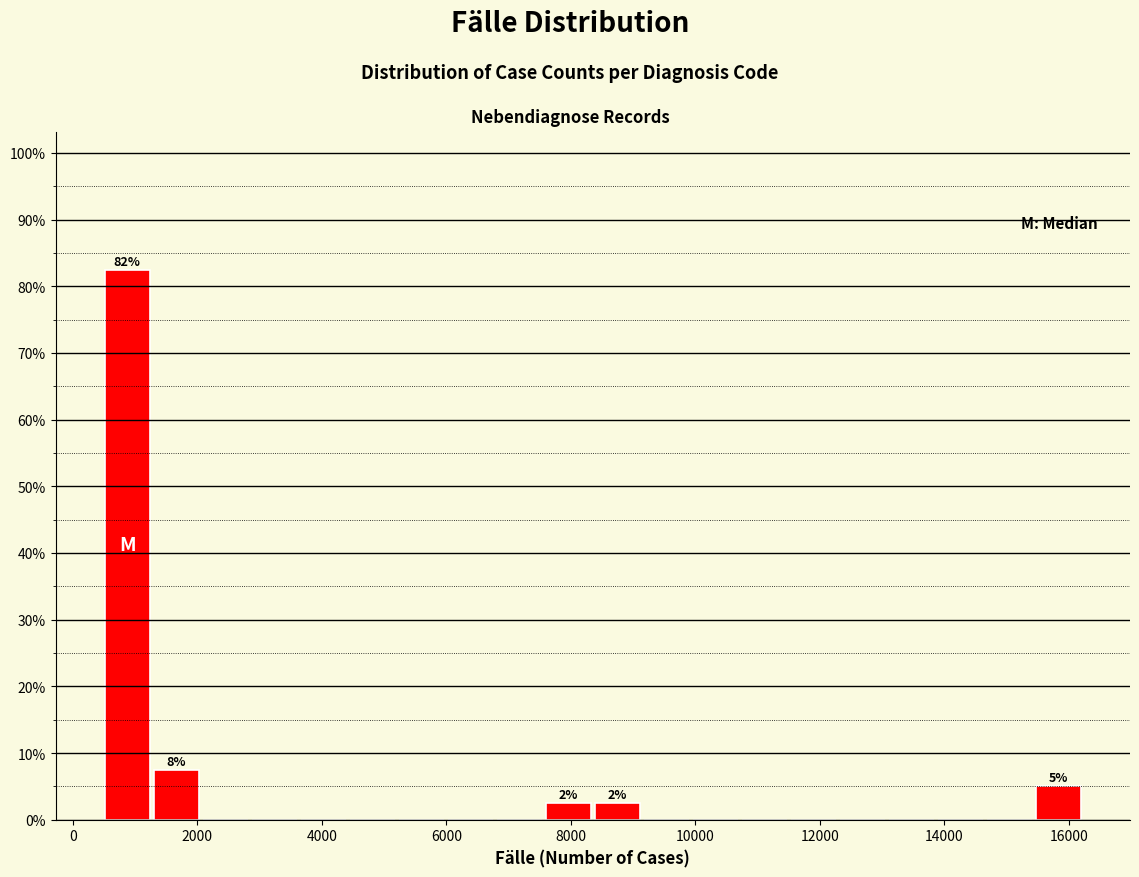

Around what value on the x-axis is the tallest bar? Give the approximate position of its centre, as read against the axis.

800